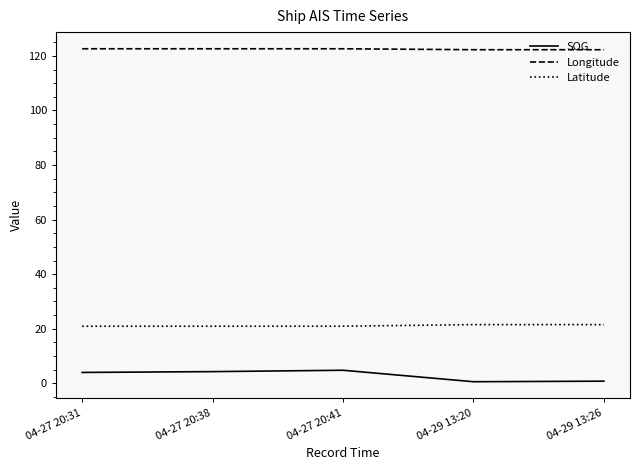

Which series changed the most between 04-27 20:31 and 04-29 13:26?

SOG